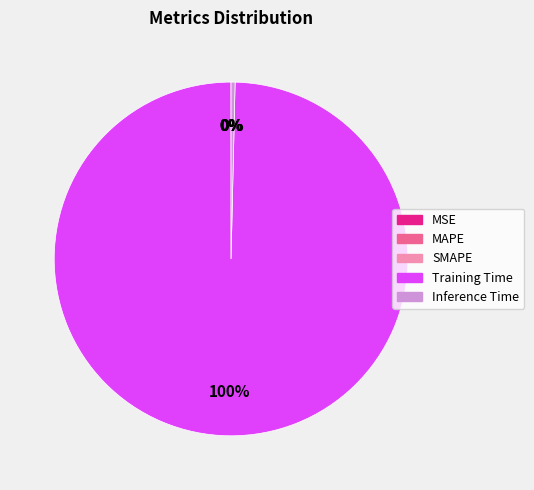

To the nearest percent, what is the difference between the largest and smallest slice percentages?

100%